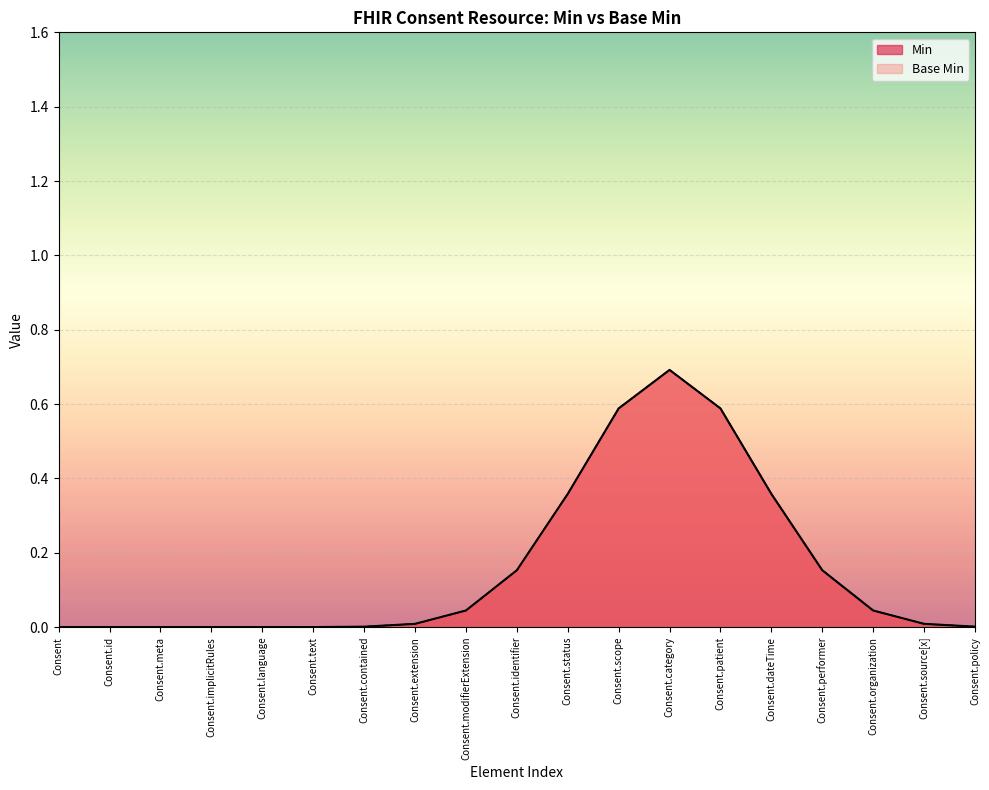

What position from the left is Consent.patient?

14